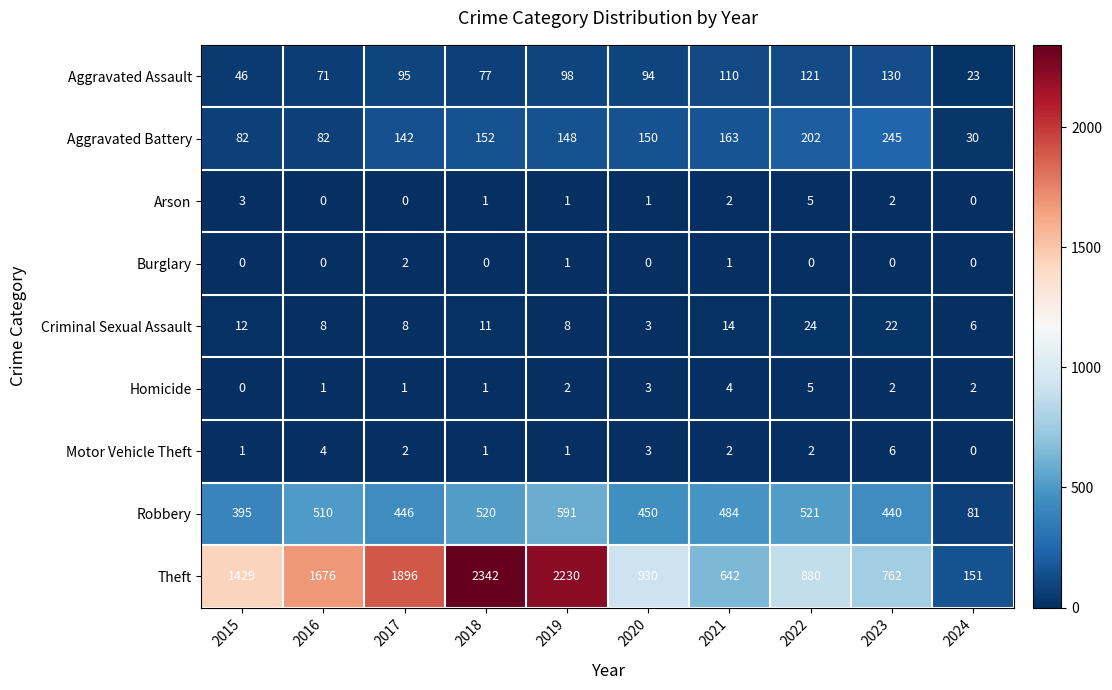

Read the Aggravated Battery value at 2015.

82